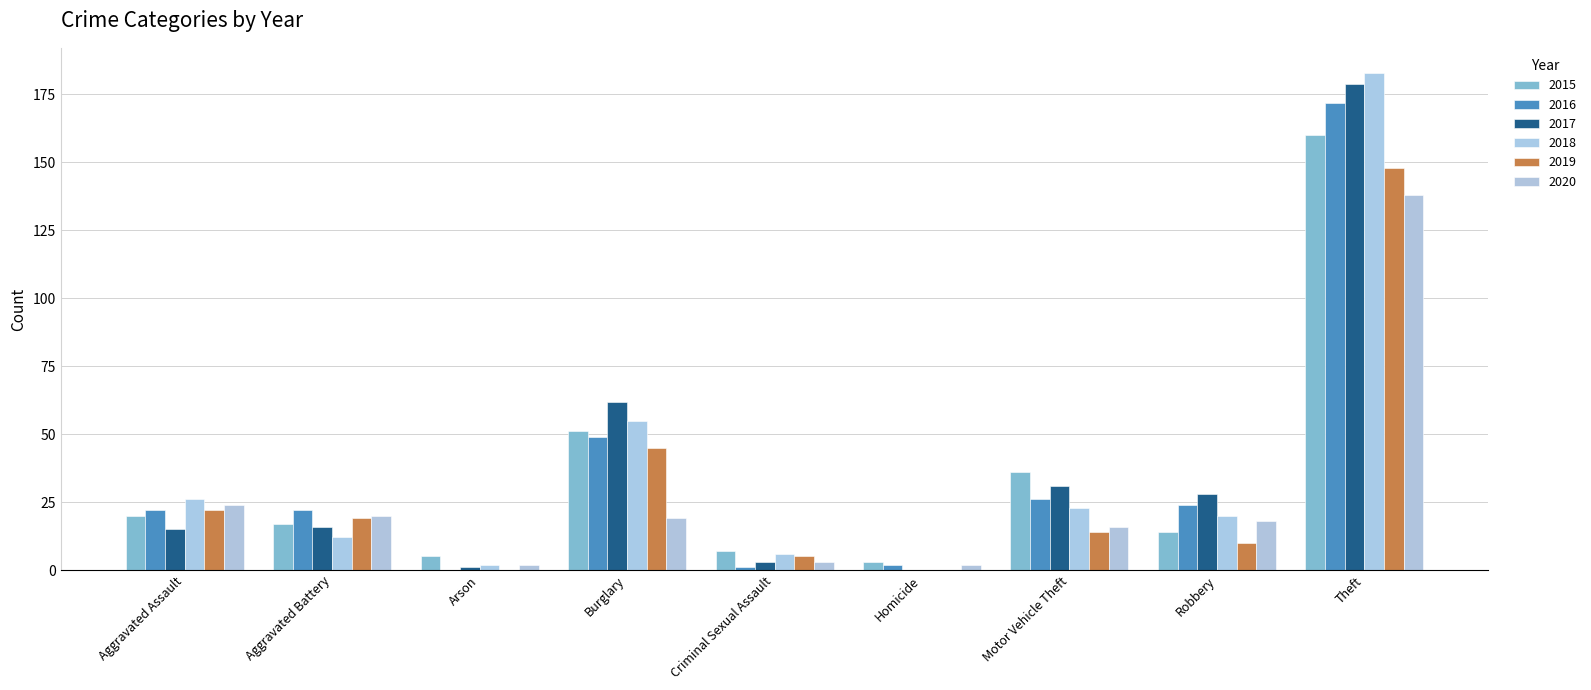

Reading left to right, what are all the values shown in this chart?

2015: Aggravated Assault=20	Aggravated Battery=17	Arson=5	Burglary=51	Criminal Sexual Assault=7	Homicide=3	Motor Vehicle Theft=36	Robbery=14	Theft=160
2016: Aggravated Assault=22	Aggravated Battery=22	Arson=0	Burglary=49	Criminal Sexual Assault=1	Homicide=2	Motor Vehicle Theft=26	Robbery=24	Theft=172
2017: Aggravated Assault=15	Aggravated Battery=16	Arson=1	Burglary=62	Criminal Sexual Assault=3	Homicide=0	Motor Vehicle Theft=31	Robbery=28	Theft=179
2018: Aggravated Assault=26	Aggravated Battery=12	Arson=2	Burglary=55	Criminal Sexual Assault=6	Homicide=0	Motor Vehicle Theft=23	Robbery=20	Theft=183
2019: Aggravated Assault=22	Aggravated Battery=19	Arson=0	Burglary=45	Criminal Sexual Assault=5	Homicide=0	Motor Vehicle Theft=14	Robbery=10	Theft=148
2020: Aggravated Assault=24	Aggravated Battery=20	Arson=2	Burglary=19	Criminal Sexual Assault=3	Homicide=2	Motor Vehicle Theft=16	Robbery=18	Theft=138